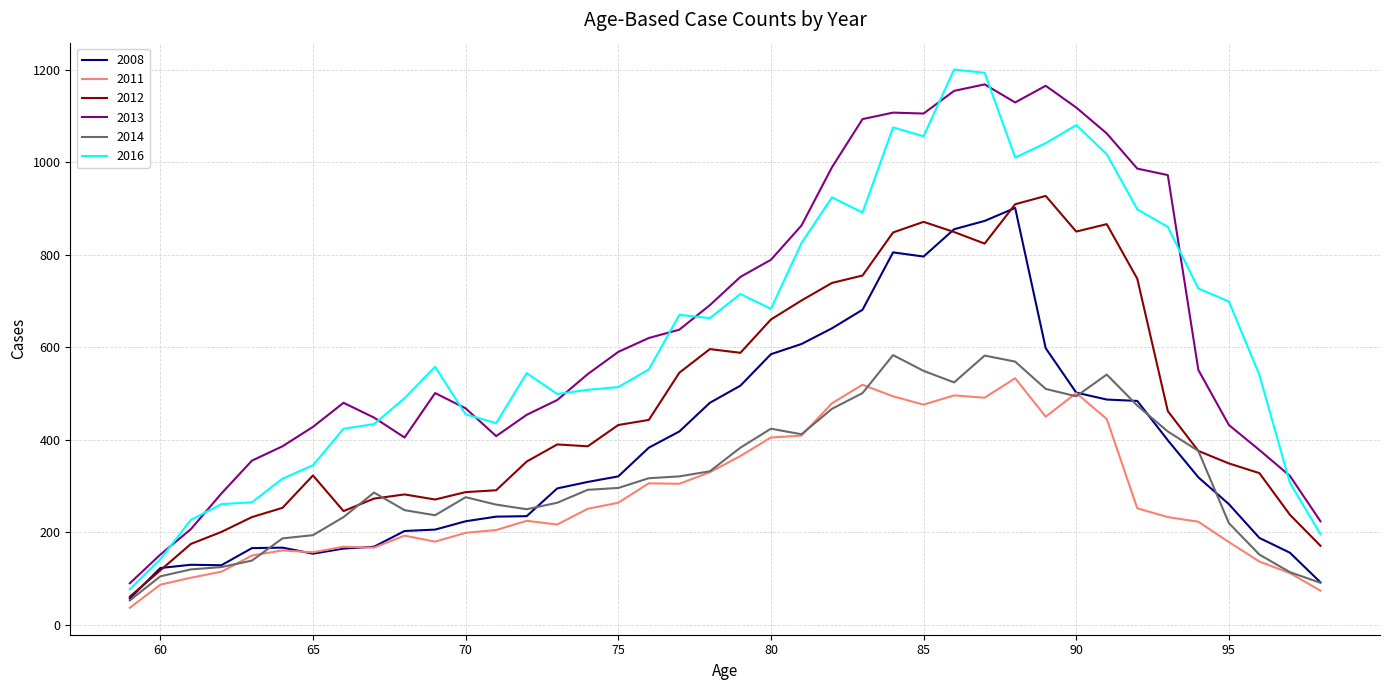

Which series has the widest spread of values?

2016